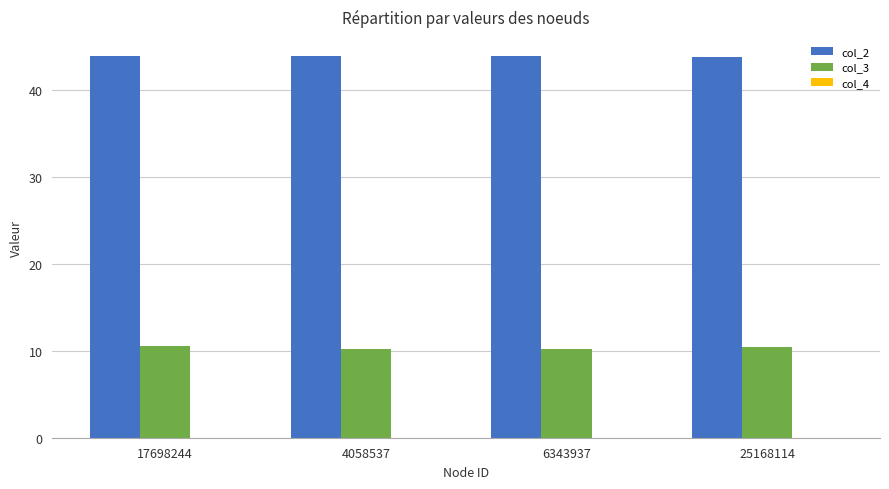

How many groups of bars are there?

4